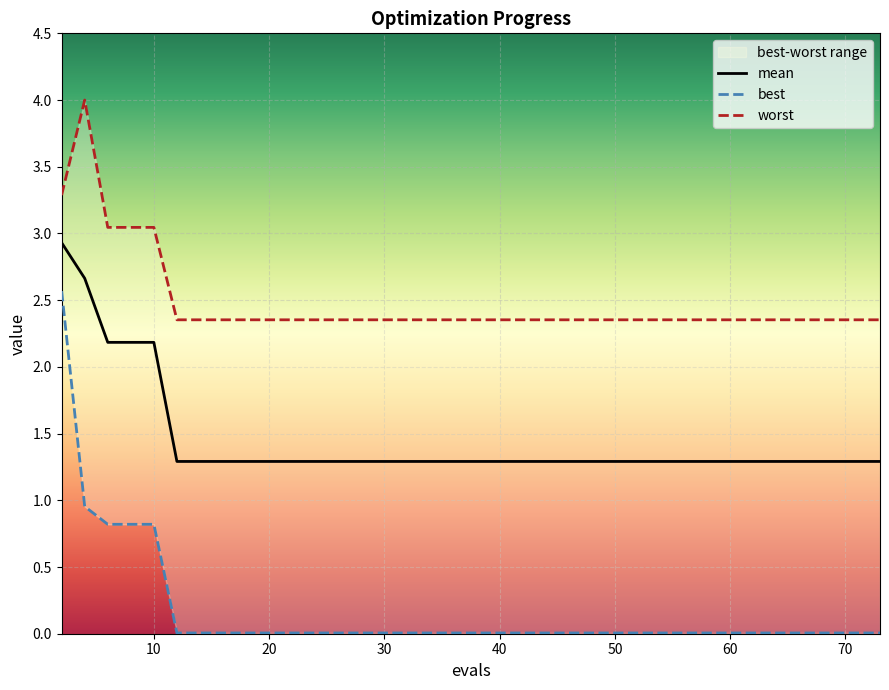

Rank the series by their average value, from highest to lowest.

worst, mean, best